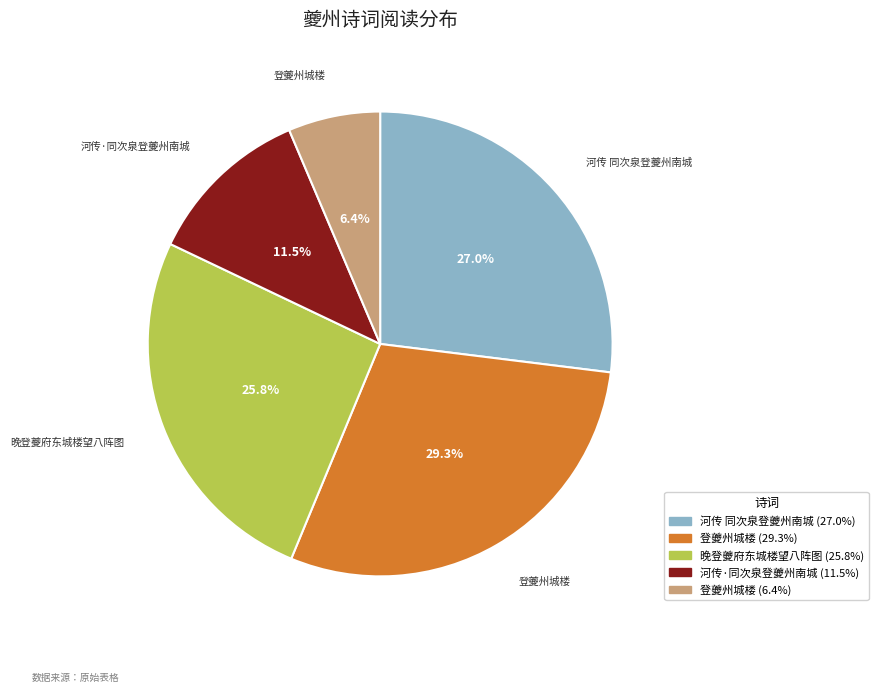

Is there a majority slice in this chart?

No